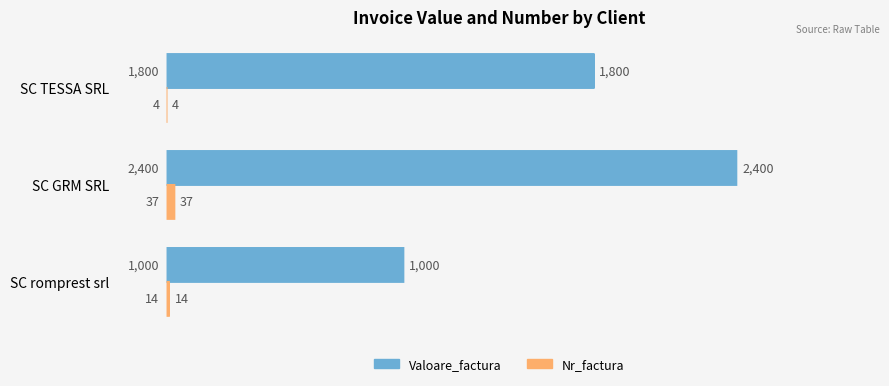

Between SC romprest srl and SC GRM SRL, which series saw the biggest shift?

Valoare_factura